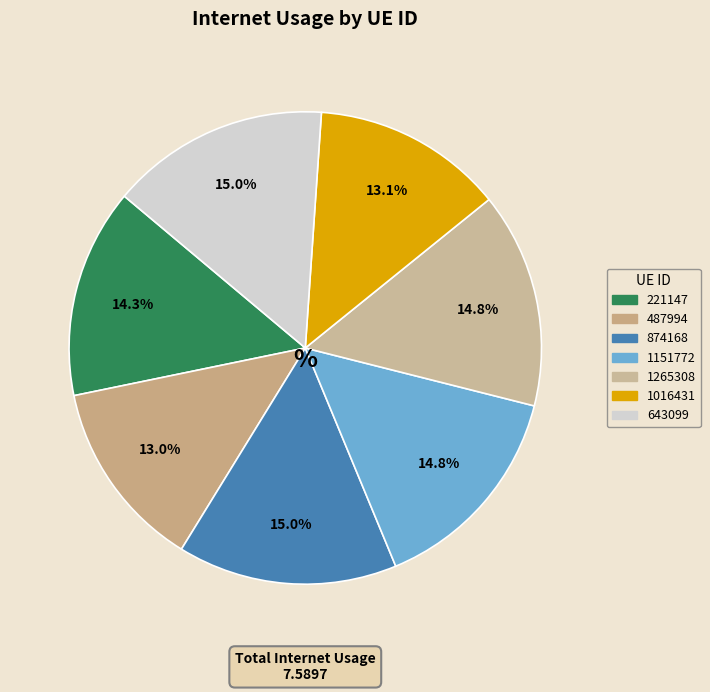

Between 874168 and 643099, which is larger?

874168